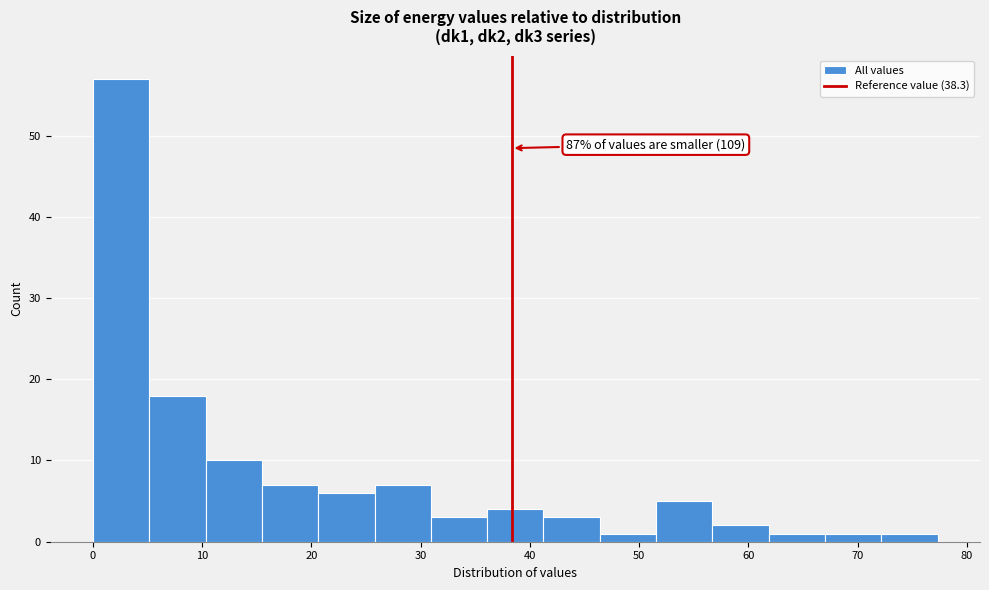

Over which range of the x-axis is the bar tallest?

0 to 5